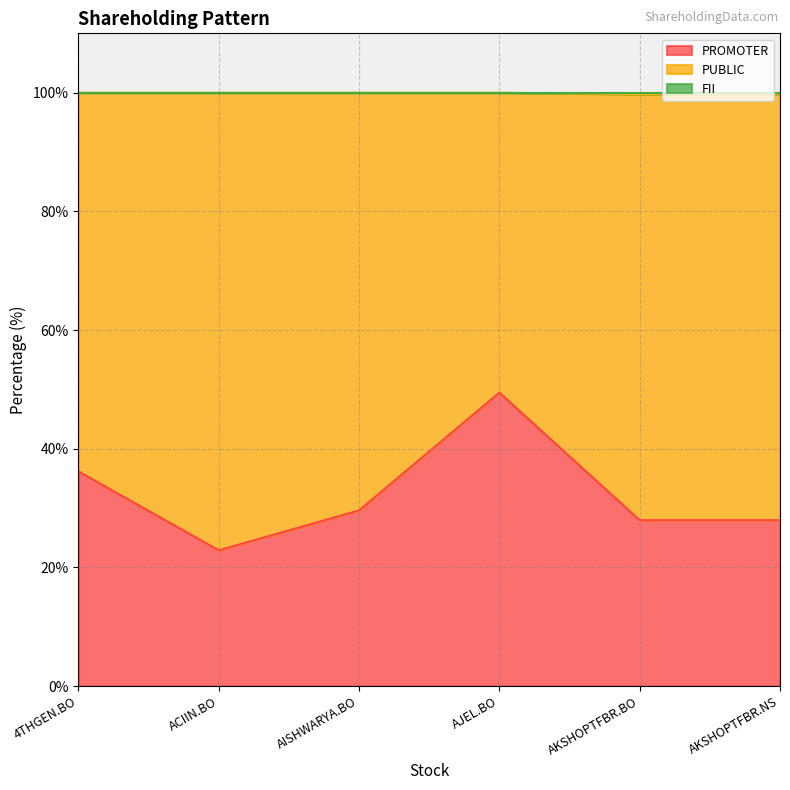

What is the minimum value shown in the chart?

22.9